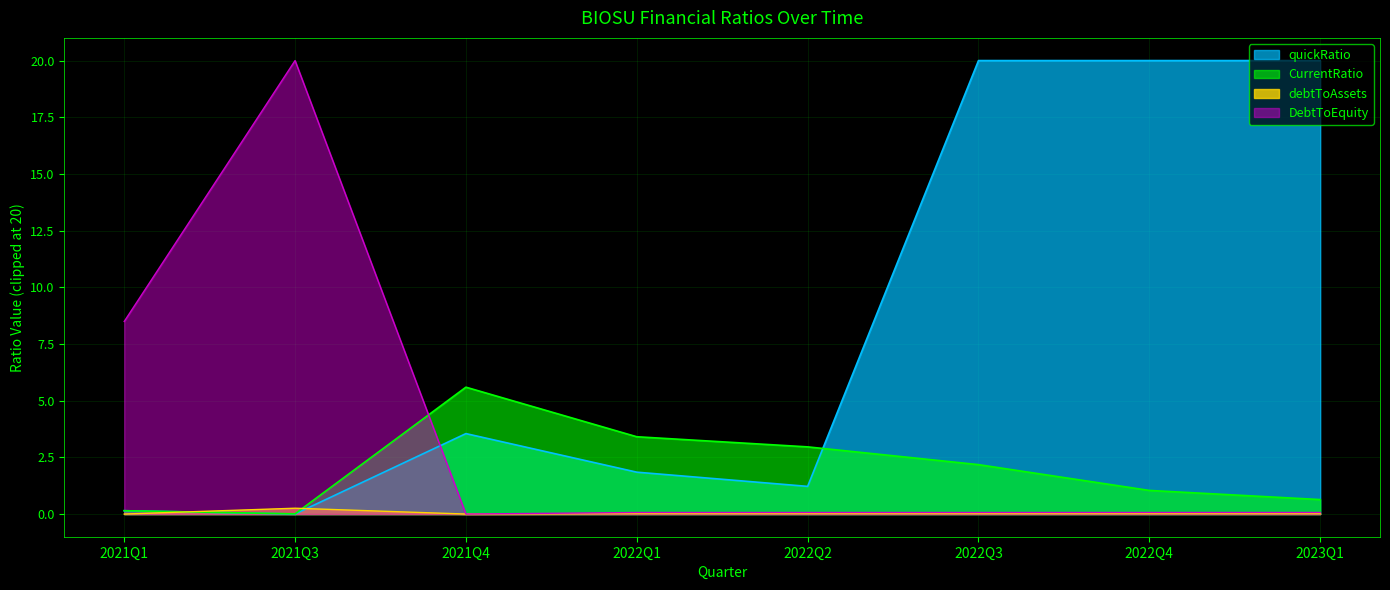

Which series has the widest spread of values?

DebtToEquity